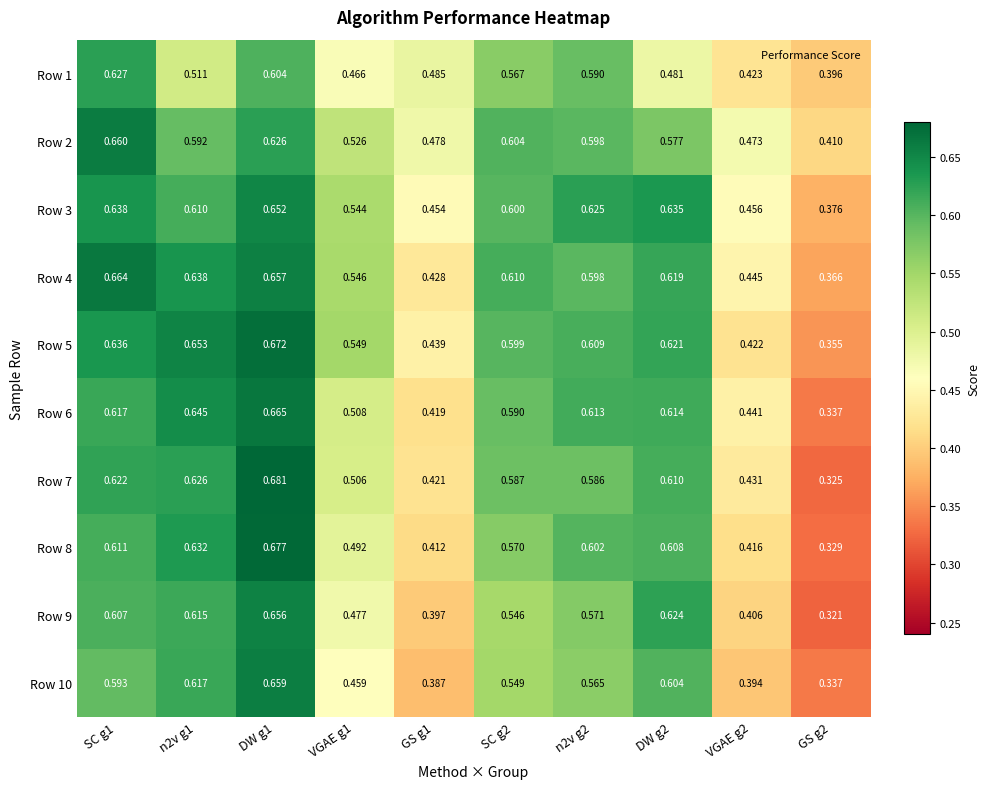

Is the value of Row 4 at n2v g2 greater than the value of Row 7 at DW g1?

No